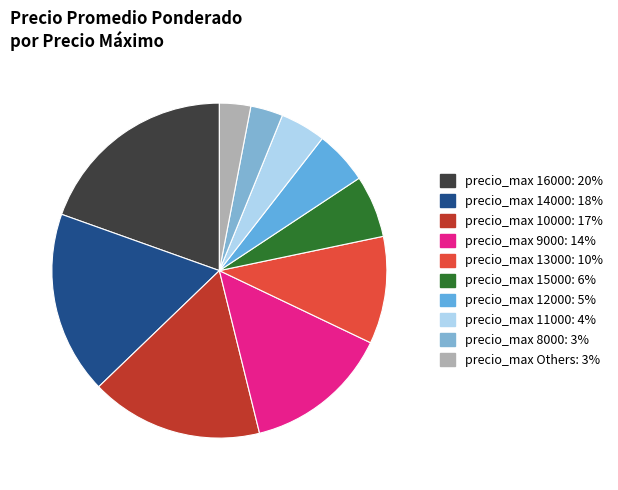

How many slices are in this pie chart?

10